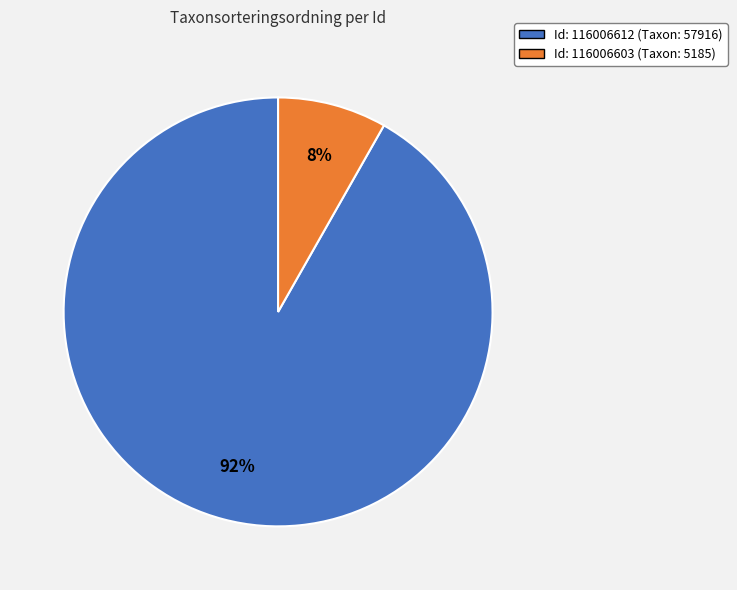

Count the number of slices in the pie.

2